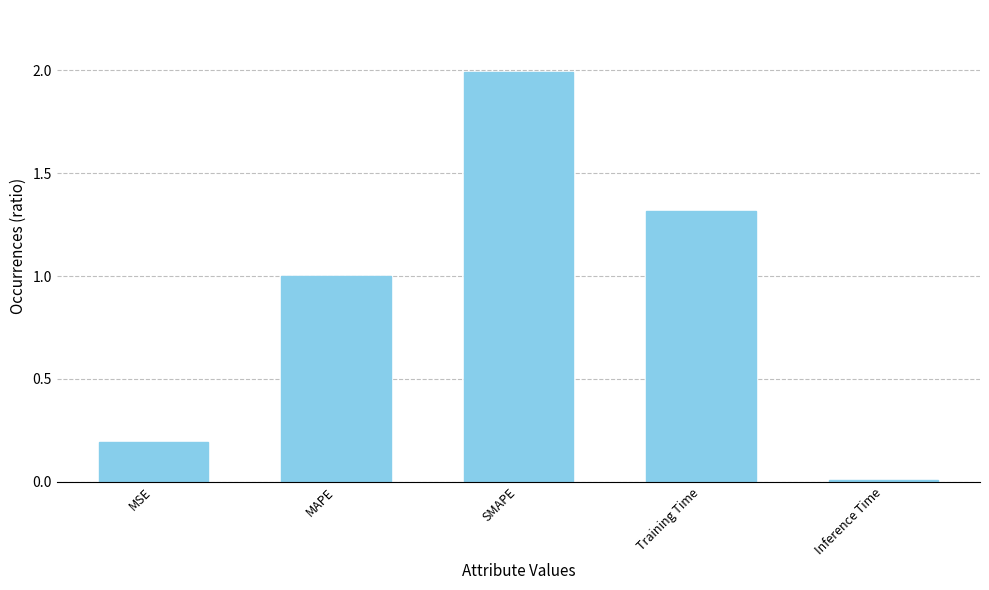

What is the label of the 3rd bar from the left?

SMAPE